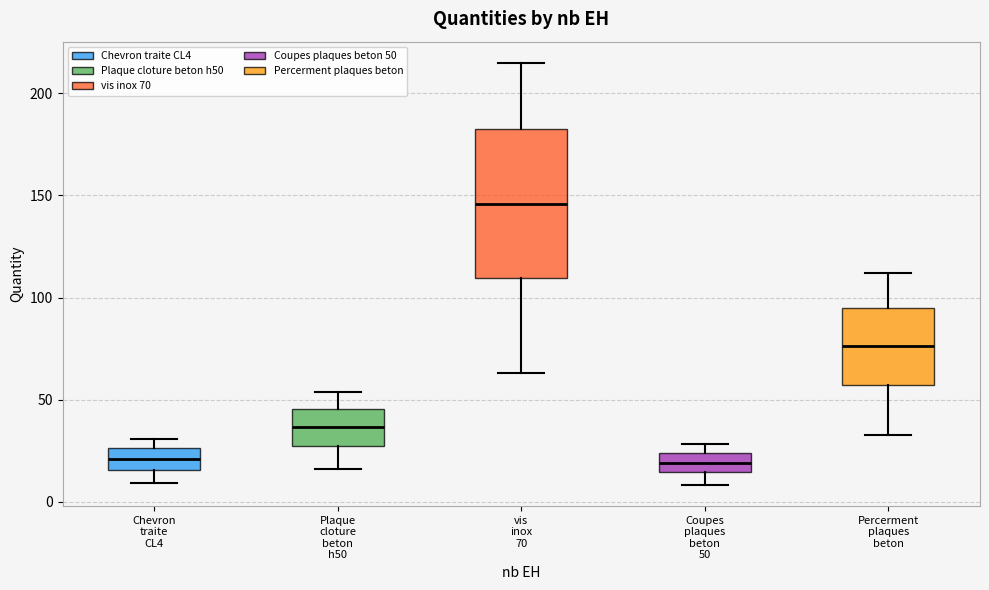

Where does the lower whisker of the box for Chevron traite CL4 end on the y-axis? The values are not printed on the chart, so give them approximately, as read against the axis.

10